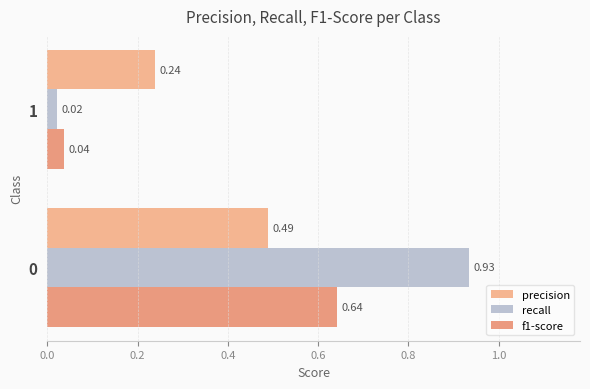

Which series has the largest total across all categories?

recall